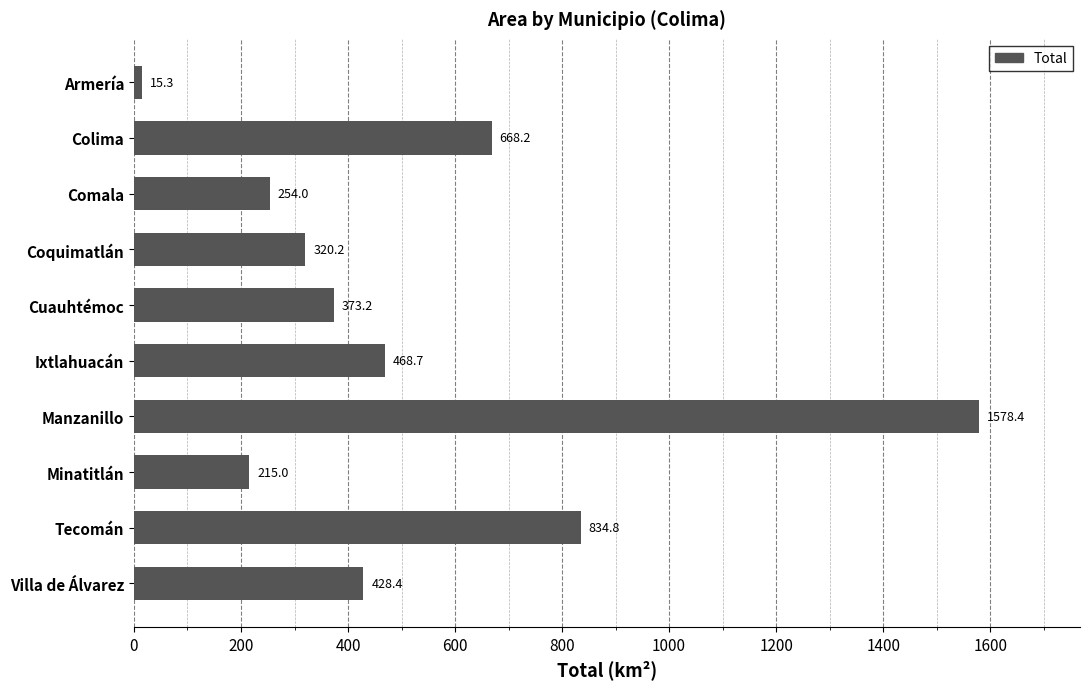

What is the label of the 2nd bar from the bottom?

Tecomán